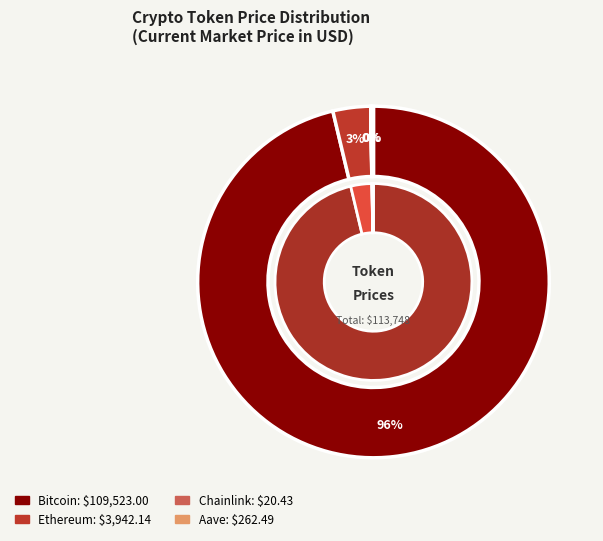

Is it true that Ethereum is 3% of the pie?

True